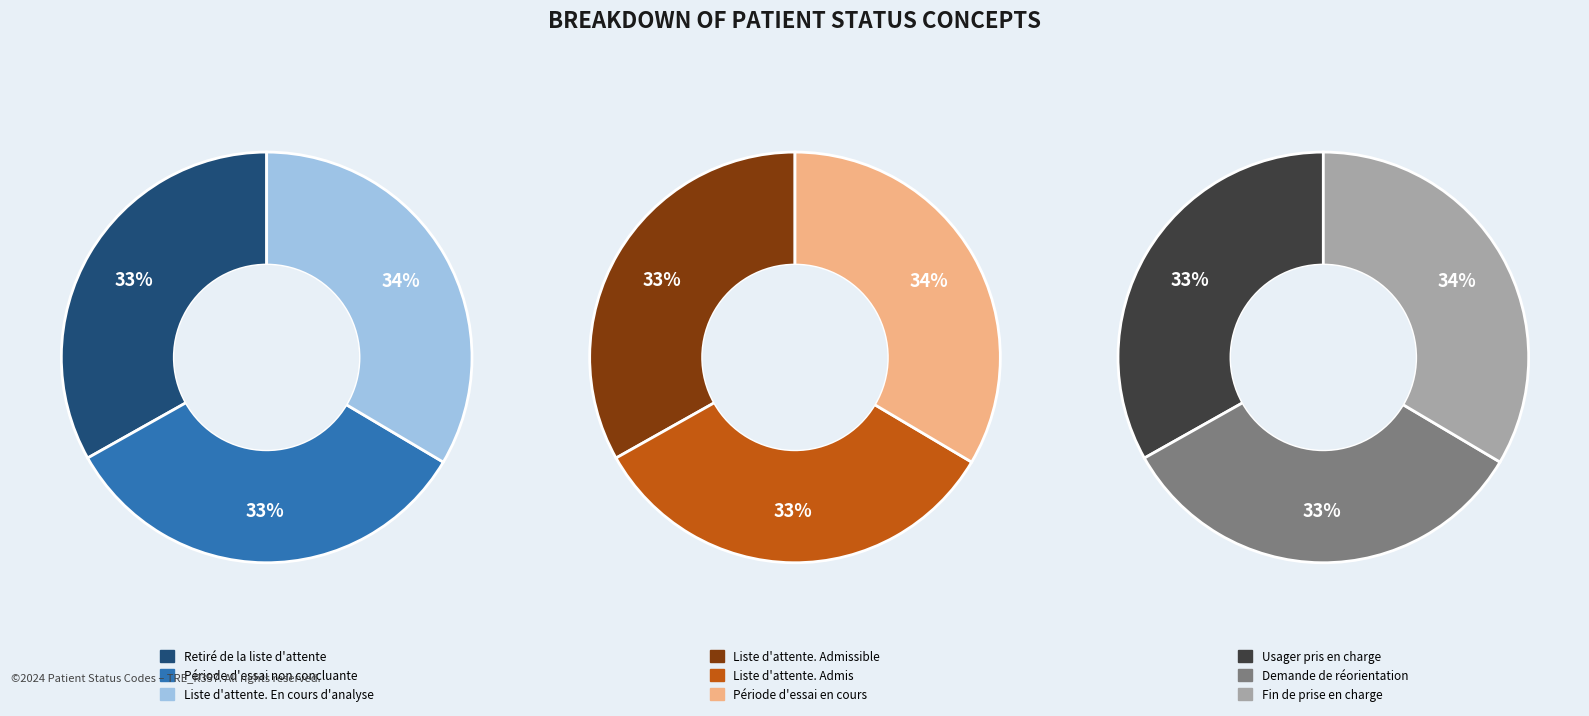

Combined, do Période d'essai non concluante and Liste d'attente. Admis account for over 50%?

No